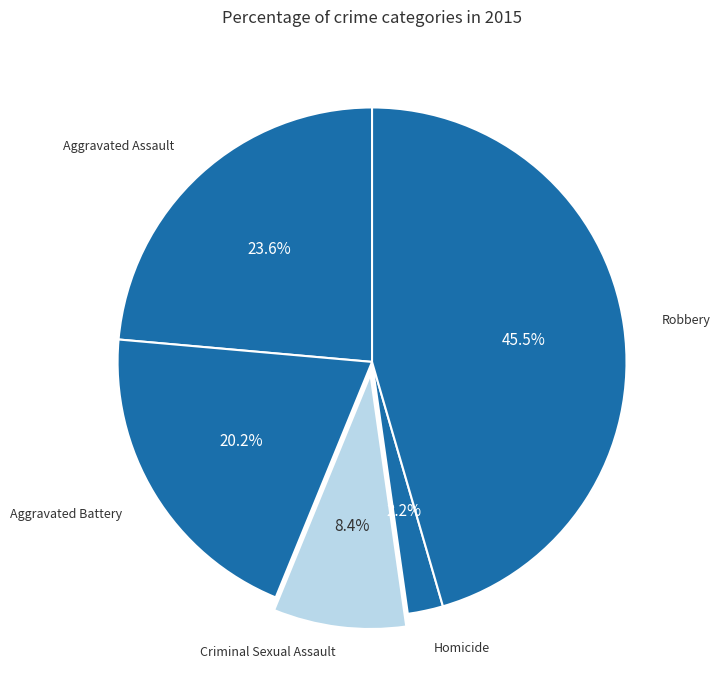

How many slices are in this pie chart?

5